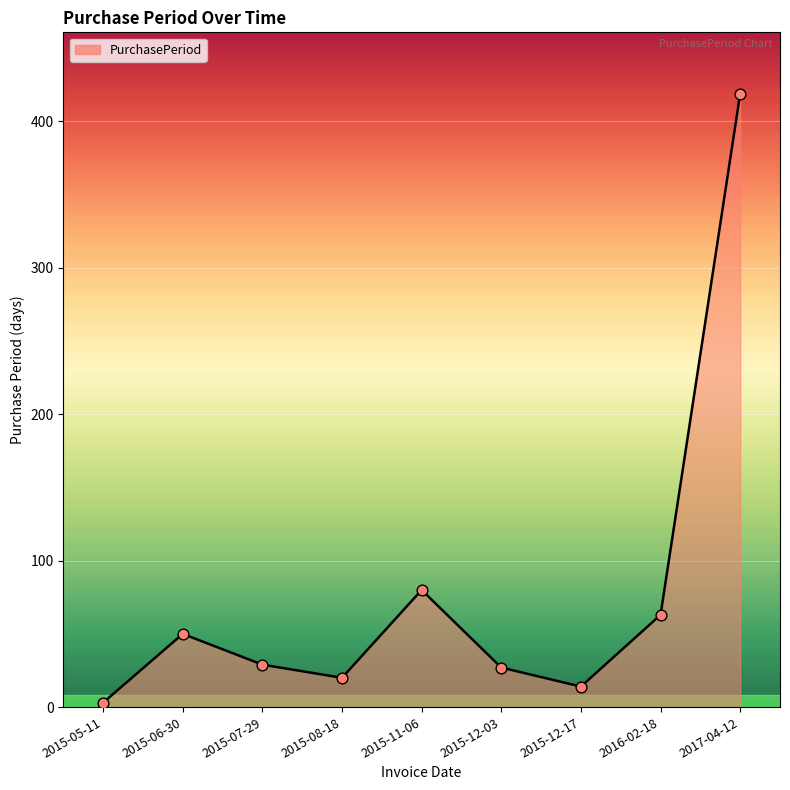

Which has a higher value, 2015-12-03 or 2016-02-18?

2016-02-18